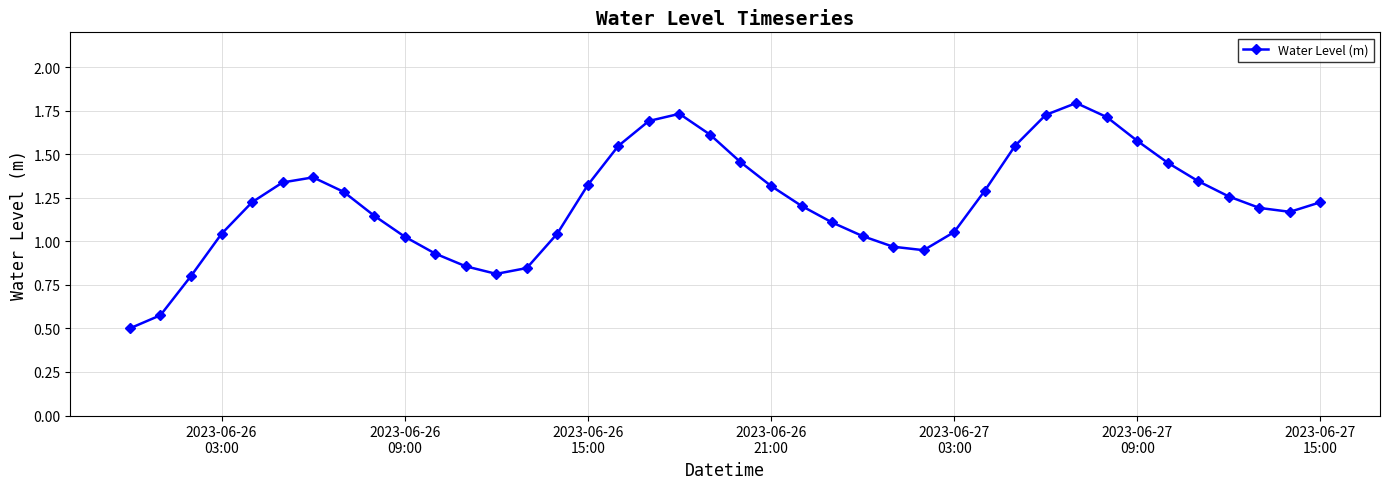

What is the sum of all values?

49.1